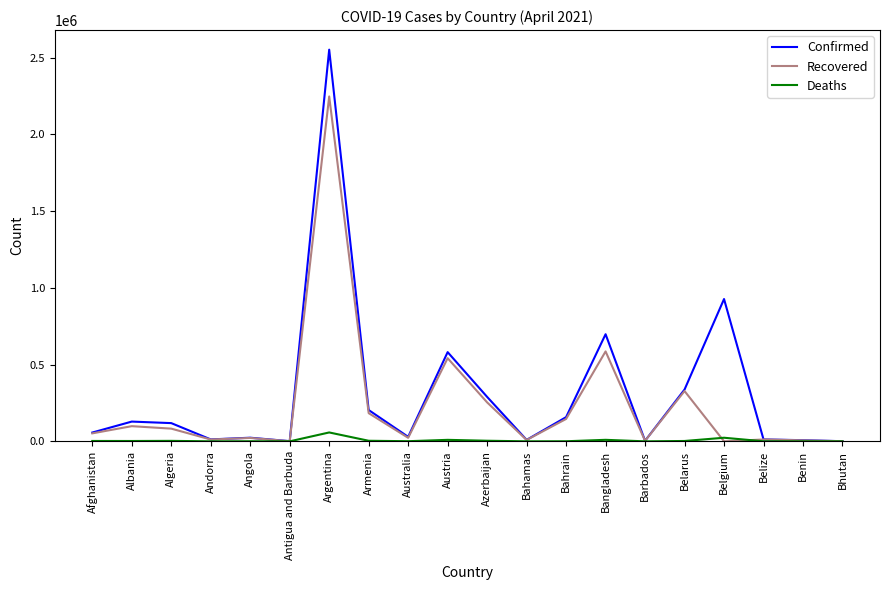

What is the approximate value of Confirmed at Azerbaijan?

289601